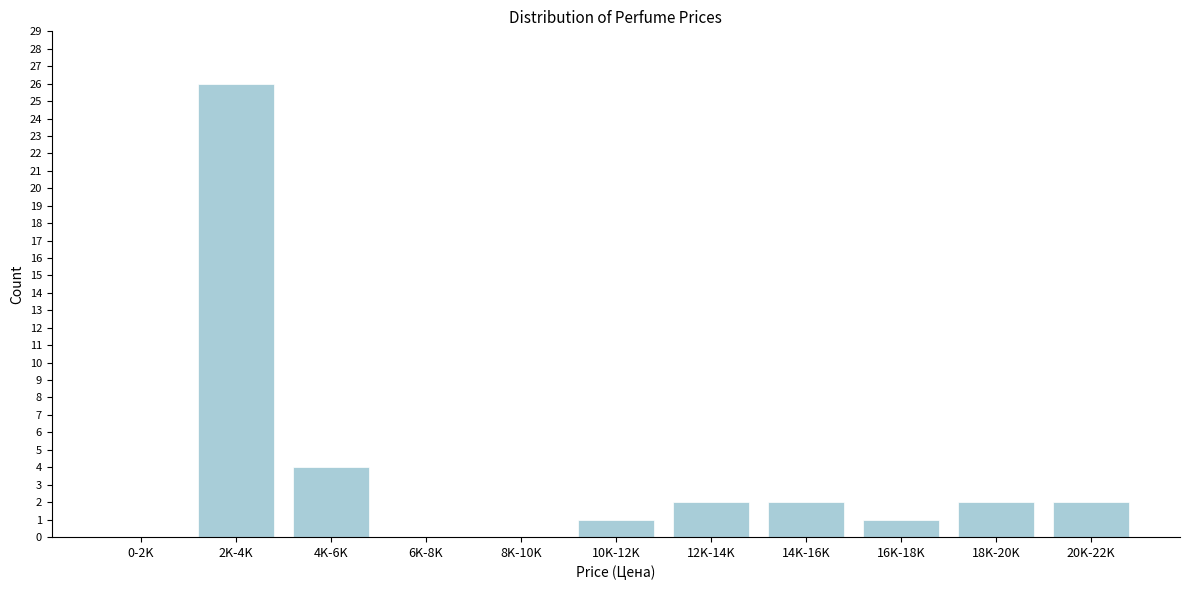

Reading left to right, transcribe all the data shown in this chart.

0-2K=0	2K-4K=26	4K-6K=4	6K-8K=0	8K-10K=0	10K-12K=1	12K-14K=2	14K-16K=2	16K-18K=1	18K-20K=2	20K-22K=2